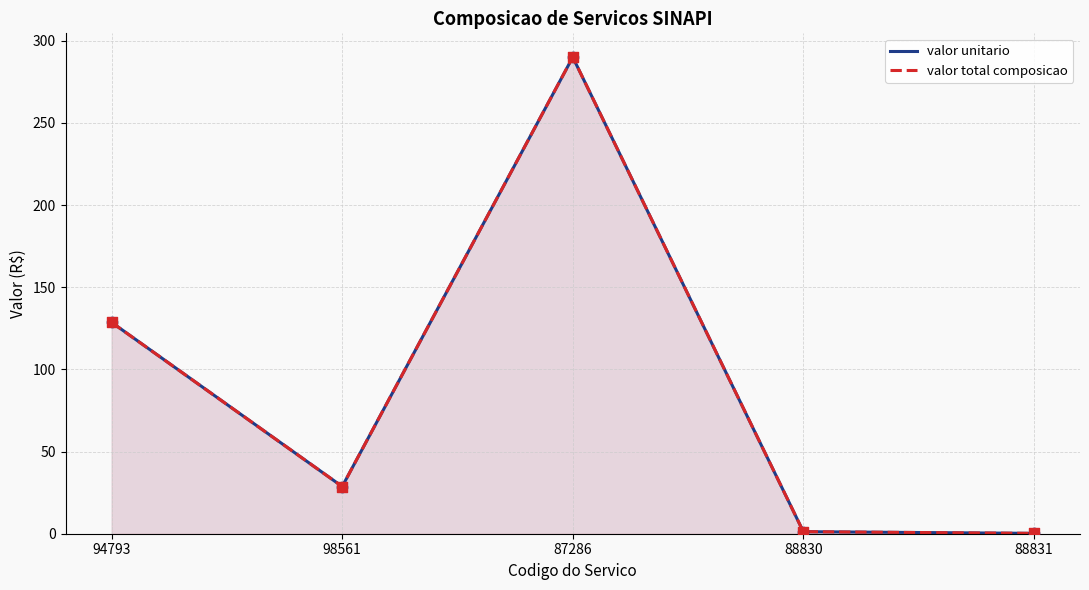

At which category is the sum across all series the highest?

87286